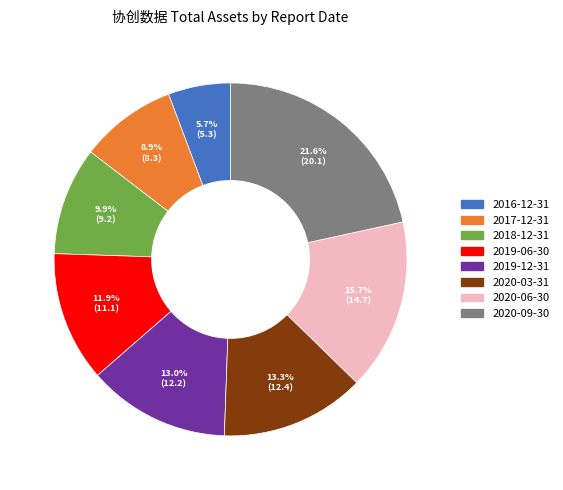

True or false: 2018-12-31 accounts for 10% of the total.

True